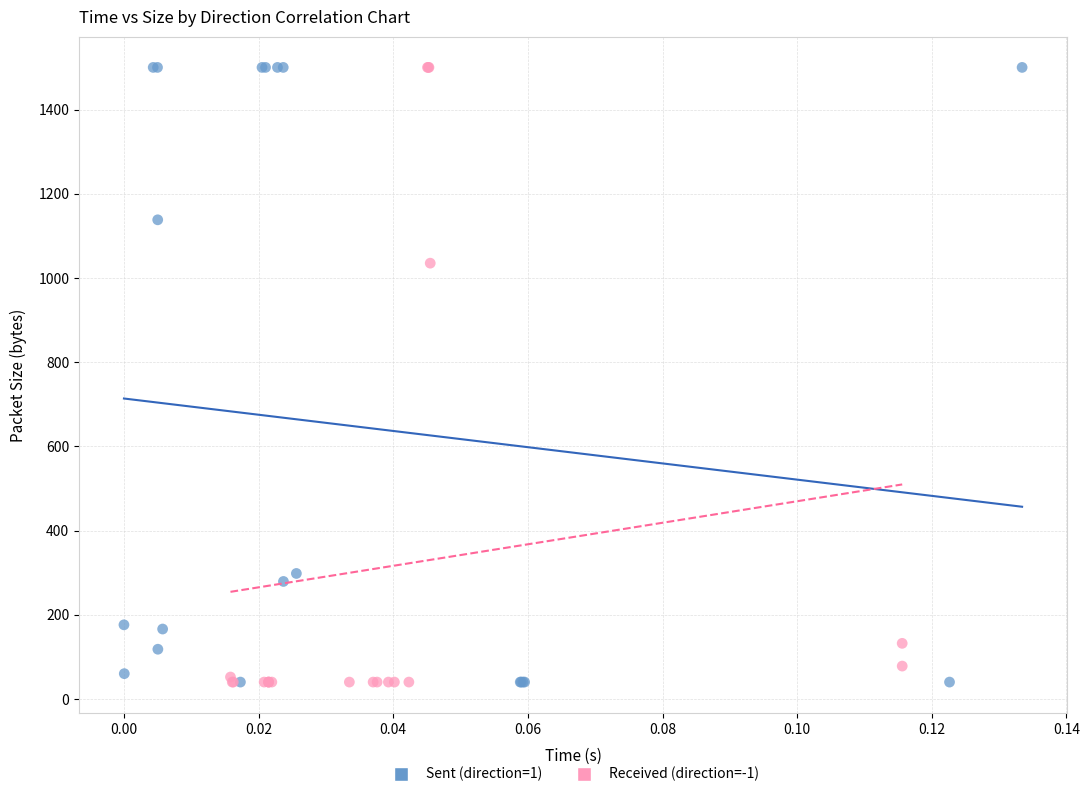

What are all the series names shown in the legend?

Sent (direction=1), Received (direction=-1)